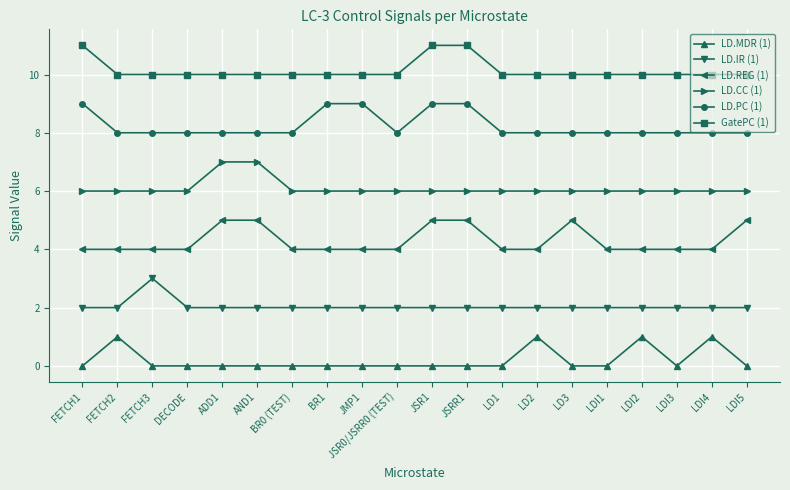

What is the greatest value displayed?

11